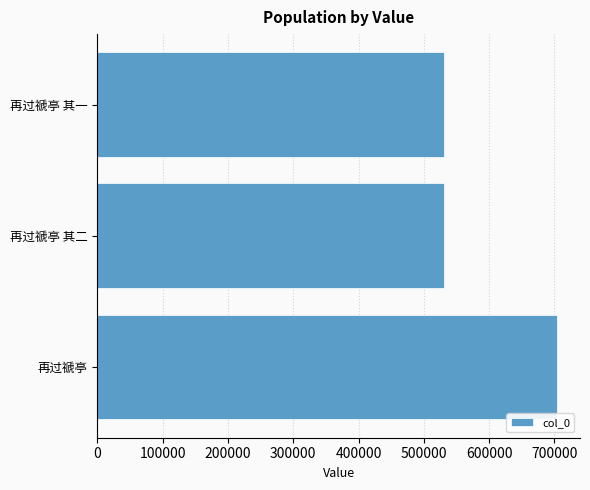

What is the sum of all values?

1765011